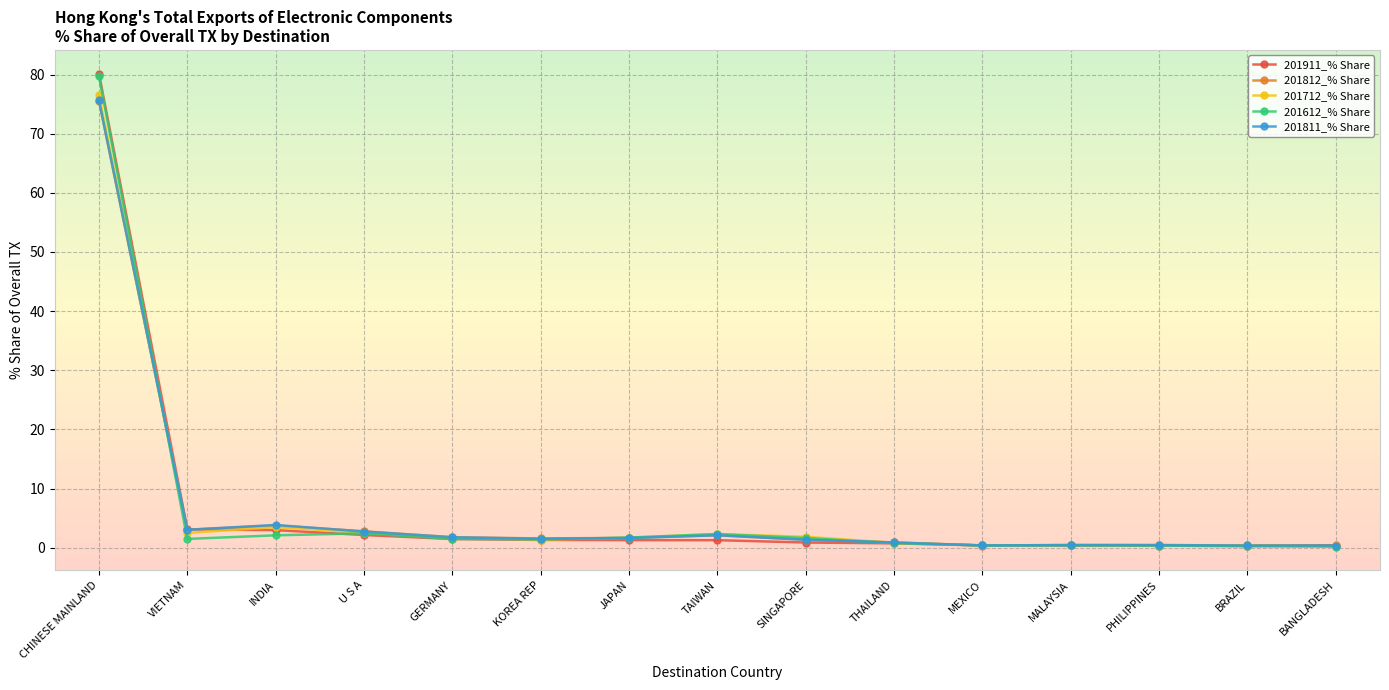

Where do 201811_% Share and 201612_% Share first cross each other?

CHINESE MAINLAND and VIETNAM